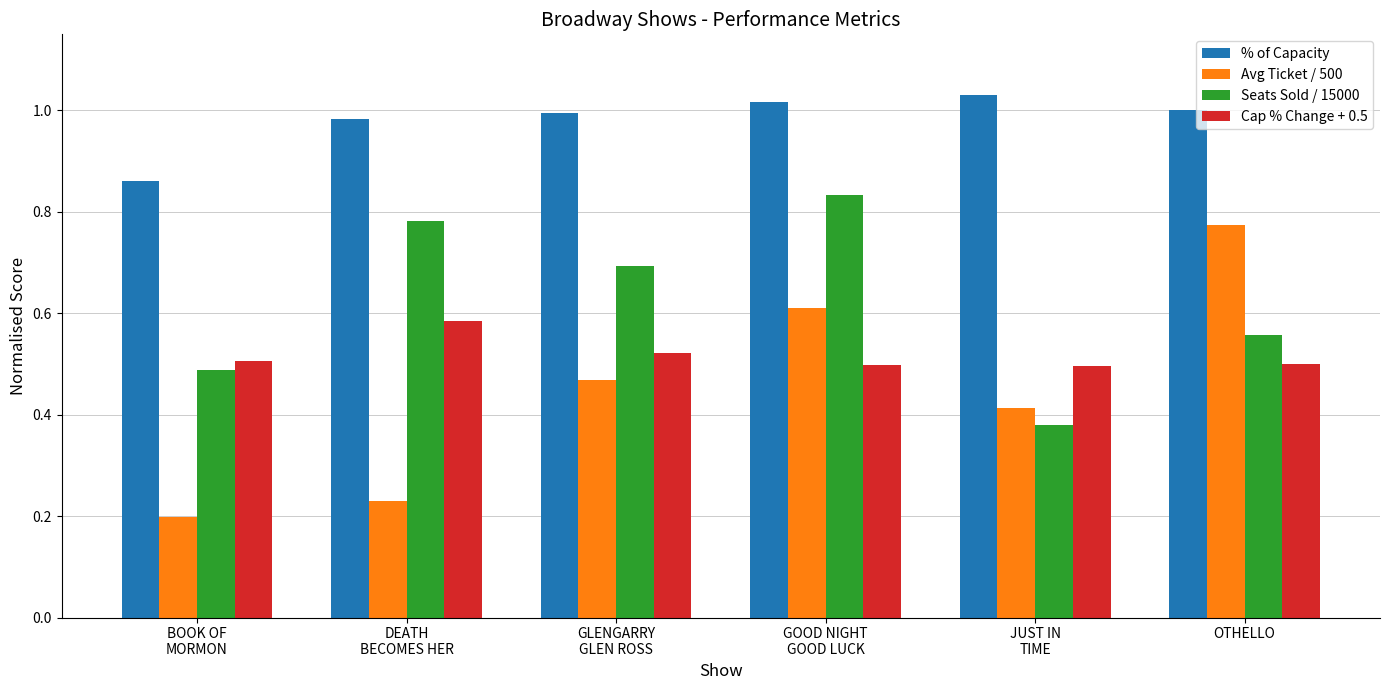

List the series in order of their peak value, highest first.

% of Capacity, Seats Sold / 15000, Avg Ticket / 500, Cap % Change + 0.5